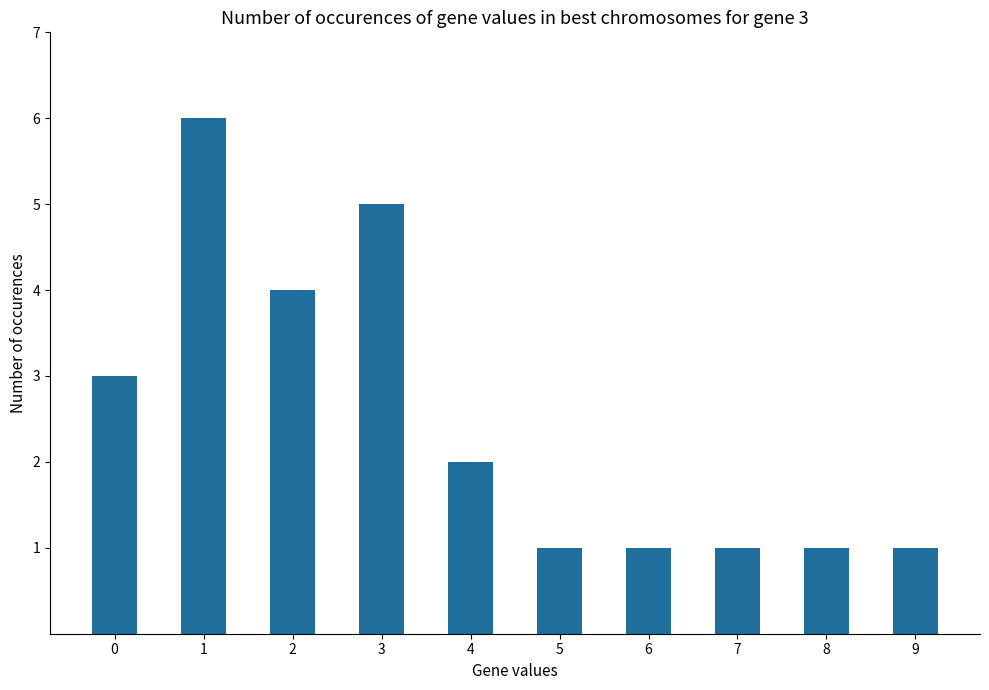

What value does the data have at 9?

1